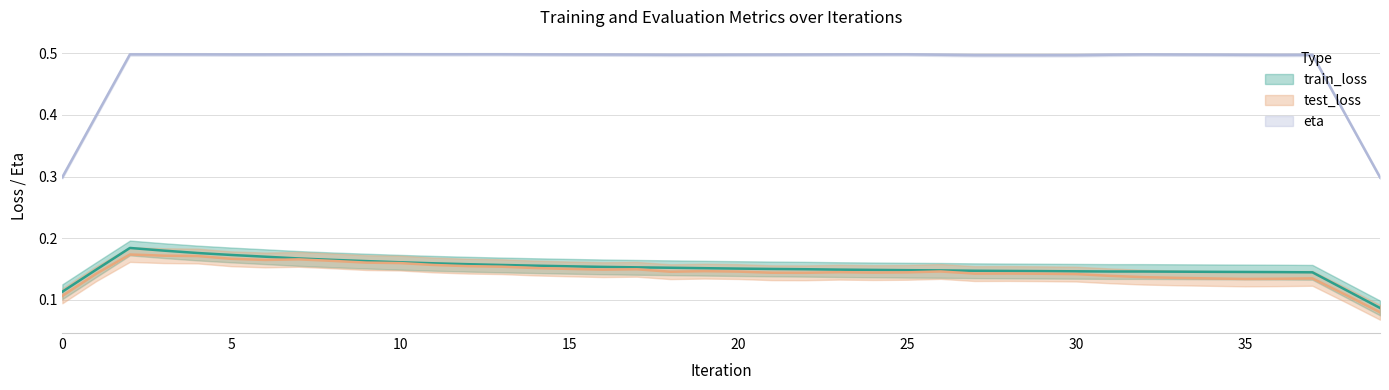

Is this an area chart (filled region under the line)?

No